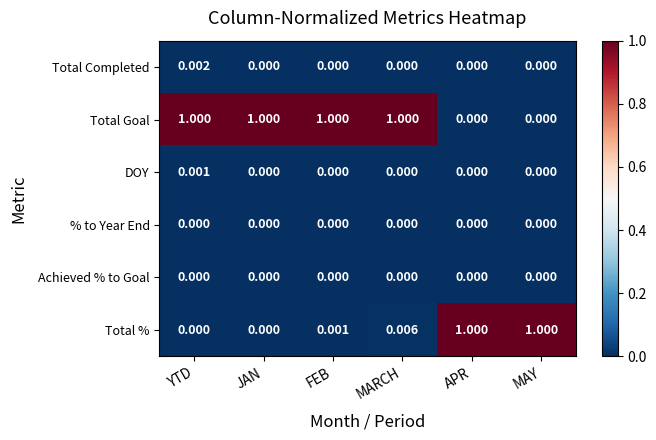

Count the number of categories in the chart.

6